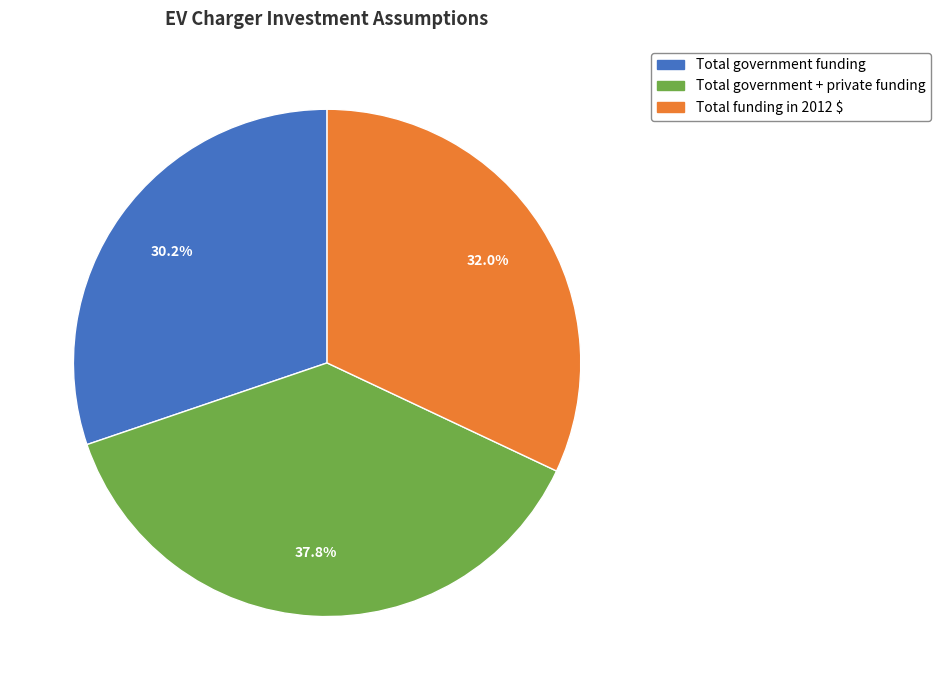

How many slices are in this pie chart?

3